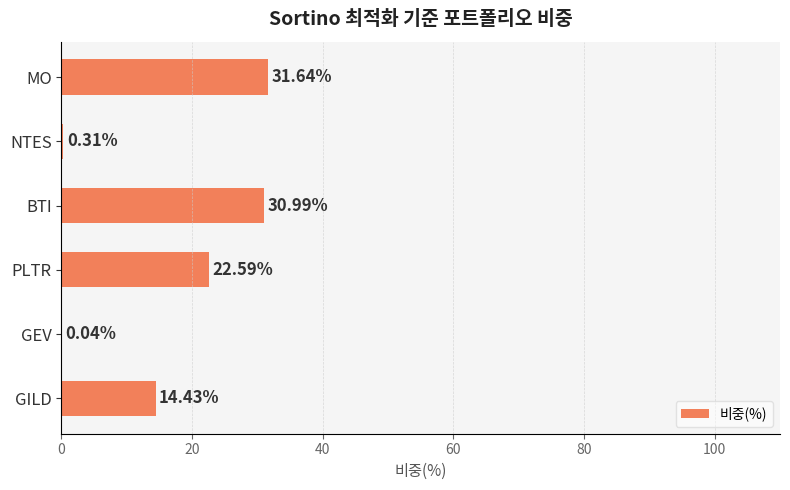

What is the change in value from NTES to BTI?

+30.7